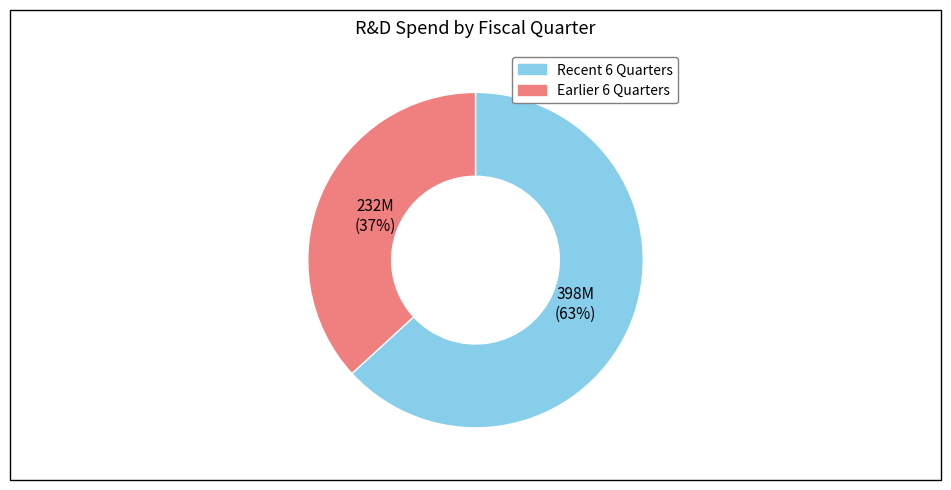

To the nearest percent, what is the difference between the largest and smallest slice percentages?

26%